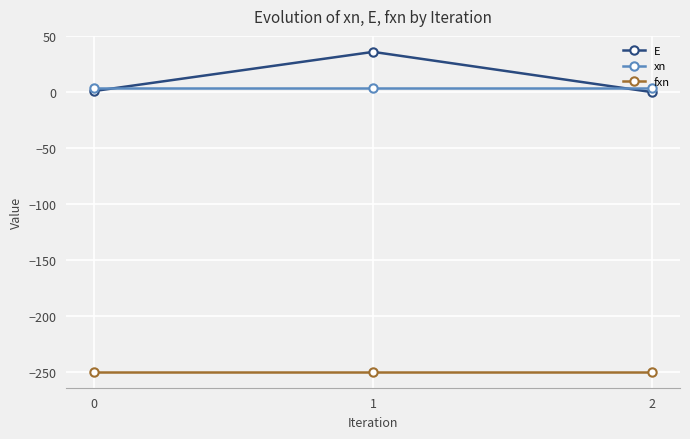

What is the greatest value displayed?

36.0